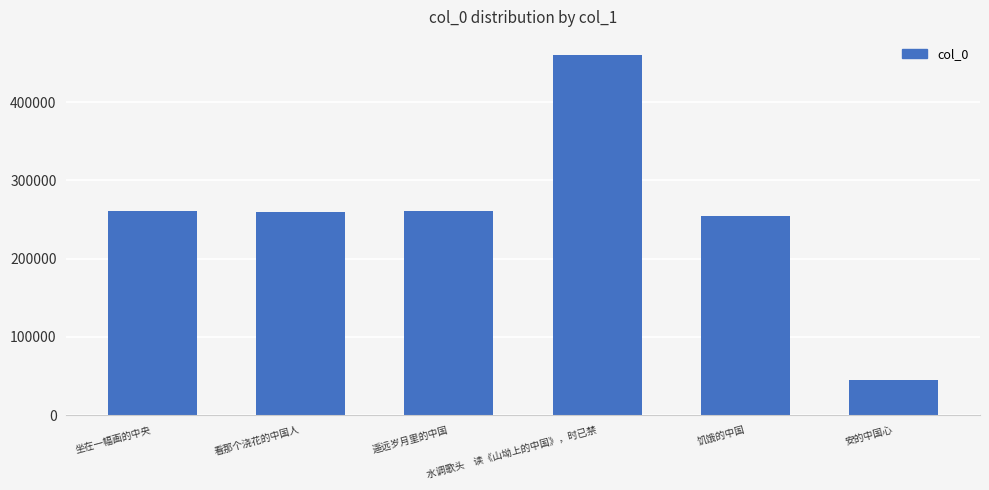

What is the greatest value displayed?

460325